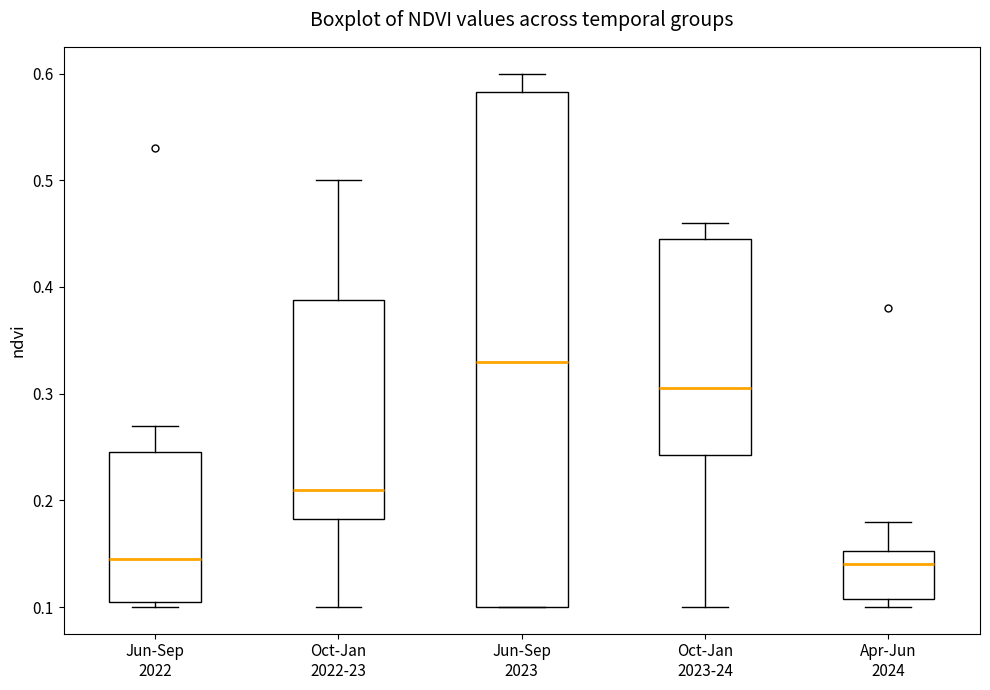

Where does the median line of the box for Oct-Jan 2023-24 sit on the y-axis? The values are not printed on the chart, so give them approximately, as read against the axis.

0.31